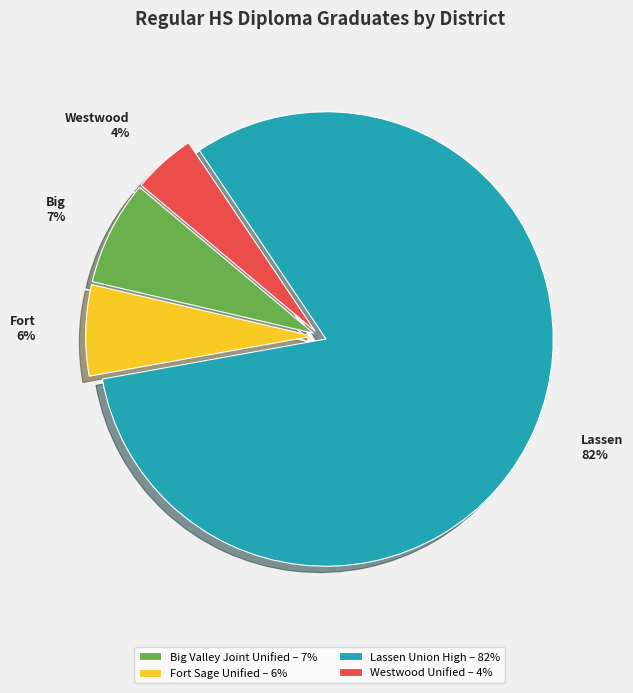

To the nearest percent, what is the difference between the Fort Sage Unified – 6% and Westwood Unified – 4% slice percentages?

2%